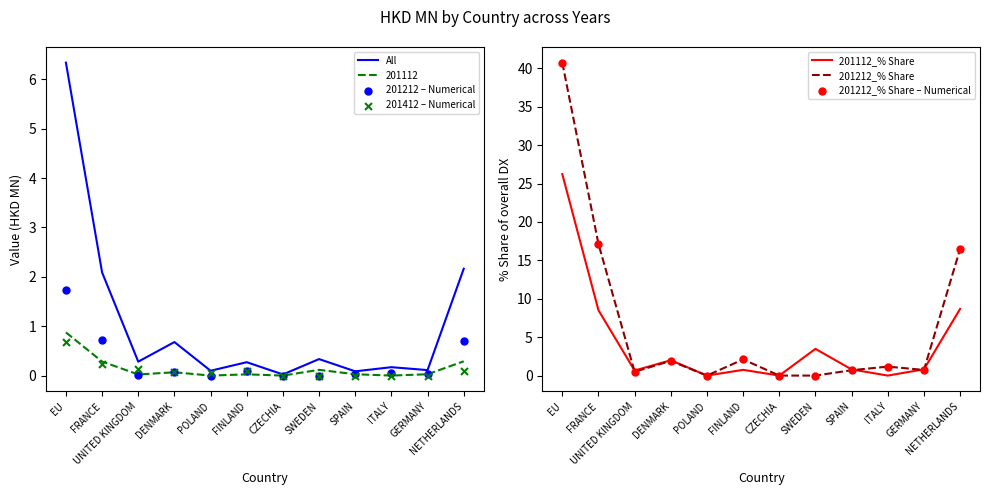

Which series reaches the maximum Y coordinate?

201212_% Share